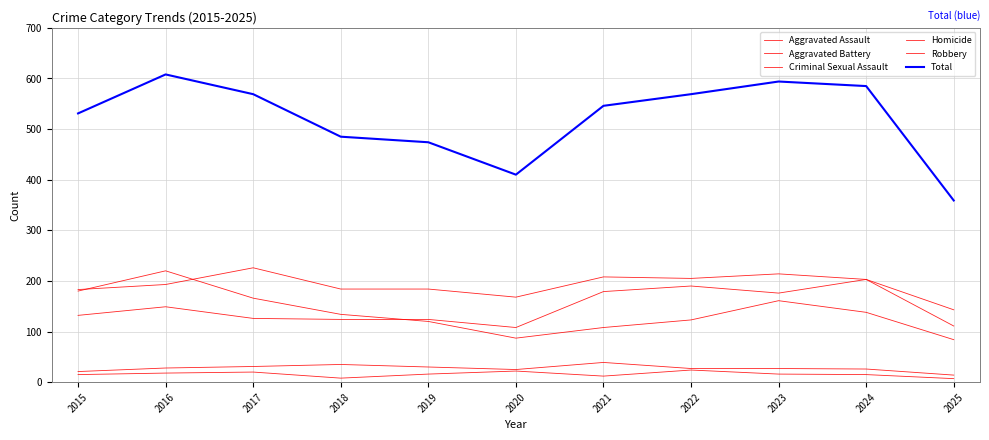

What is the total value across all series at 2023?

1188